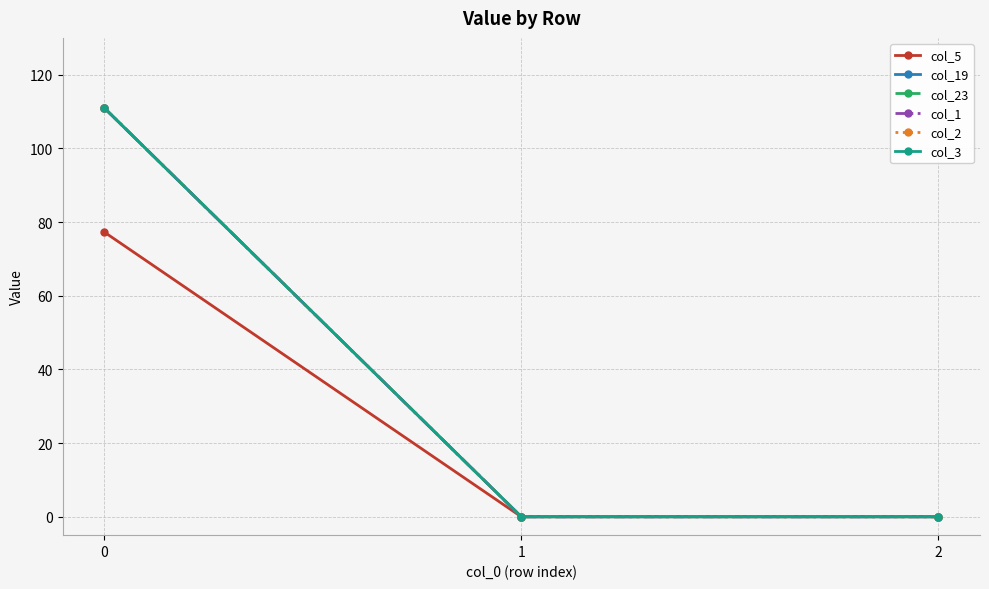

Does the chart have visible grid lines?

Yes